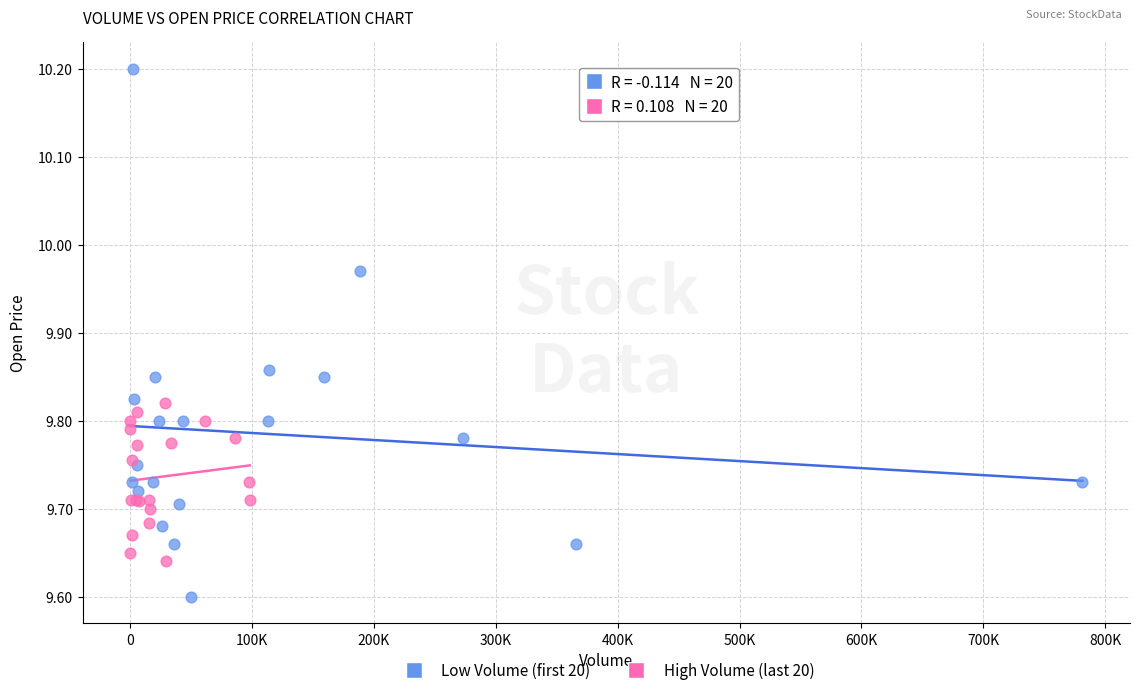

What are all the series names shown in the legend?

Low Volume (first 20), High Volume (last 20)